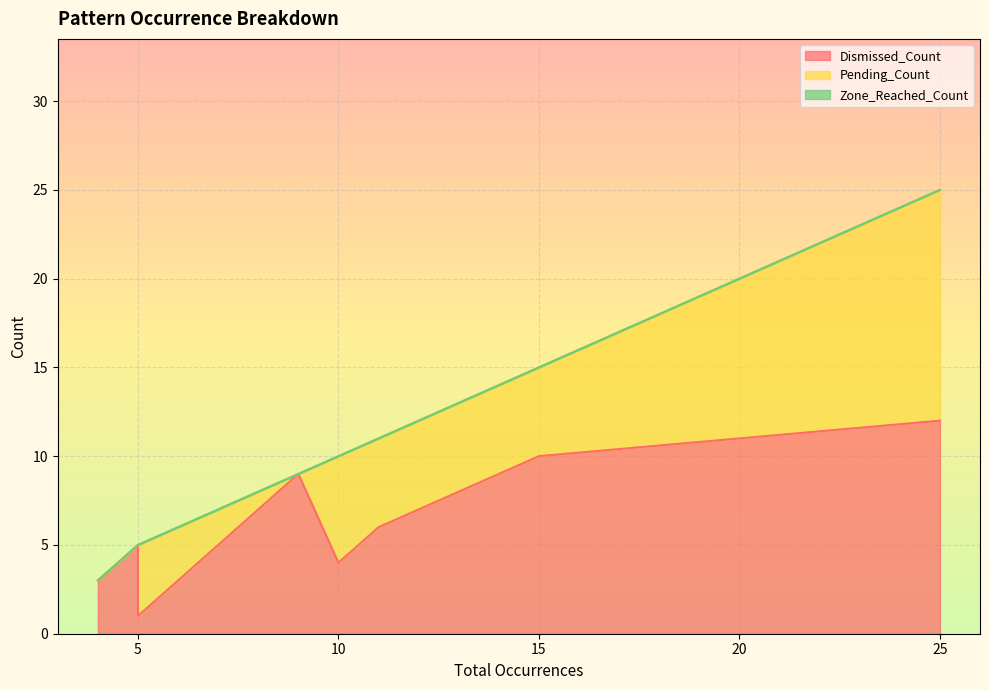

How many interior local valleys does the Pending_Count series have?

2